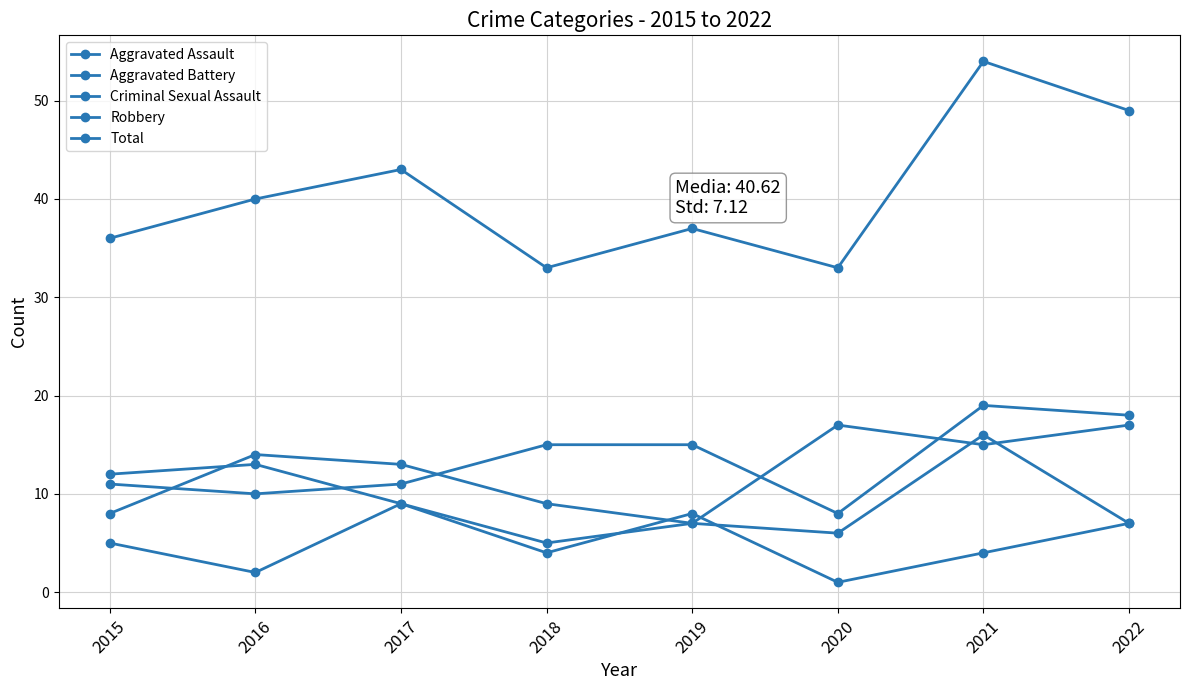

How many values in the Aggravated Battery series are below 9?

4